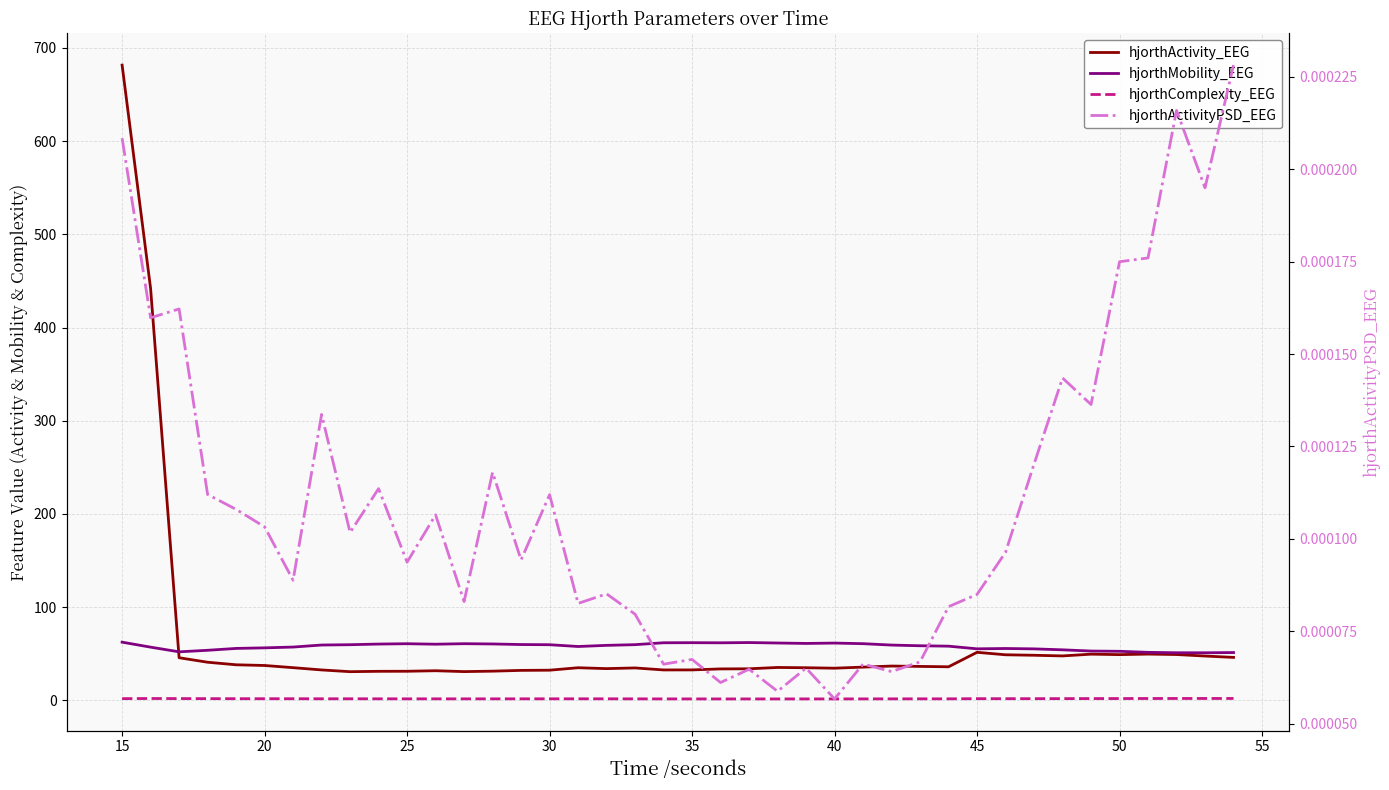

Is the value of hjorthActivityPSD_EEG at 45 greater than the value of hjorthComplexity_EEG at 16?

No